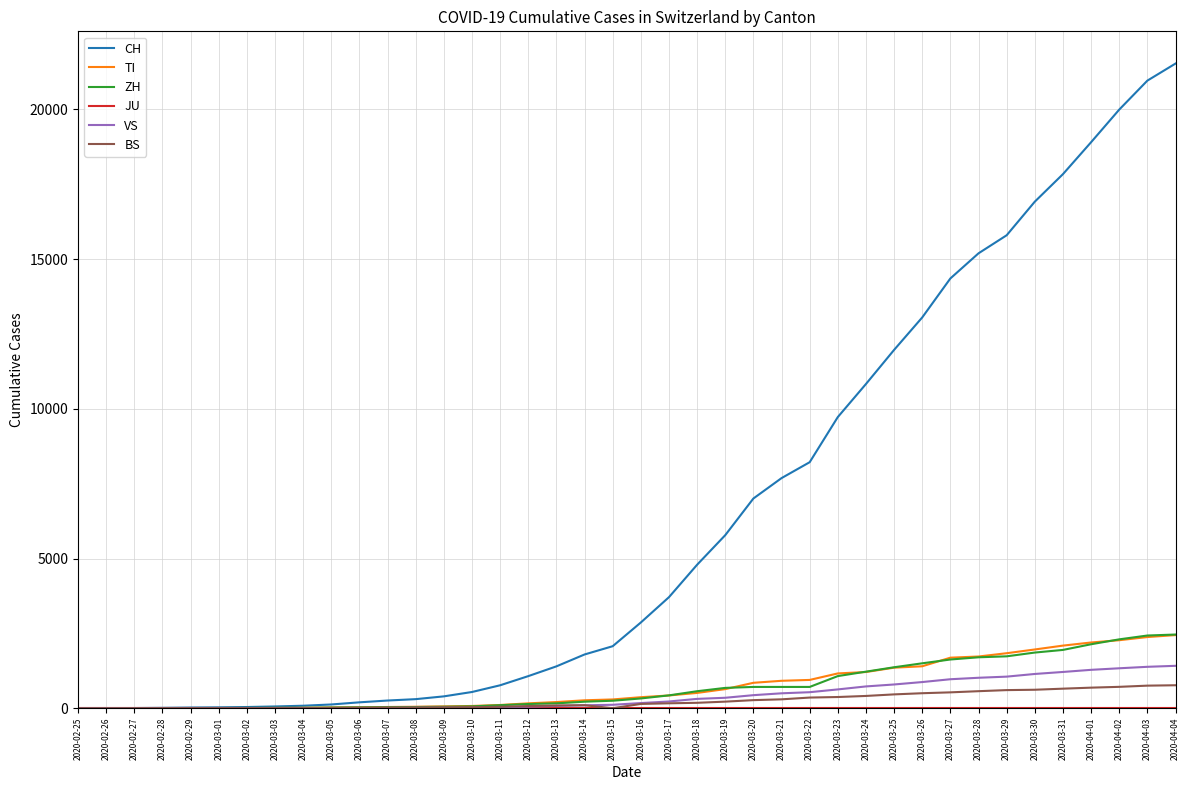

Which series has the widest spread of values?

CH